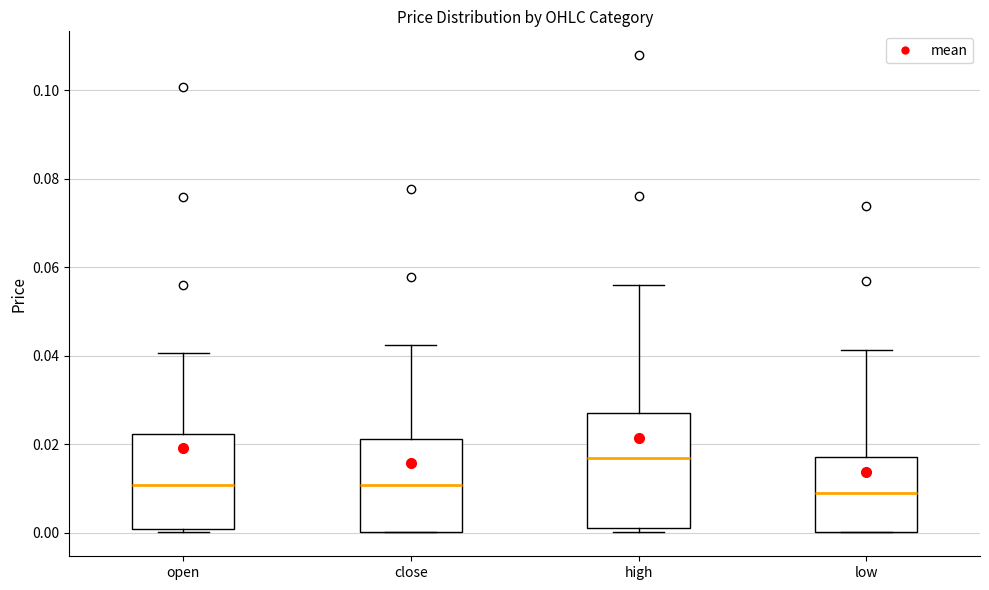

Where is the upper edge of the box for low on the y-axis? The values are not printed on the chart, so give them approximately, as read against the axis.

0.018